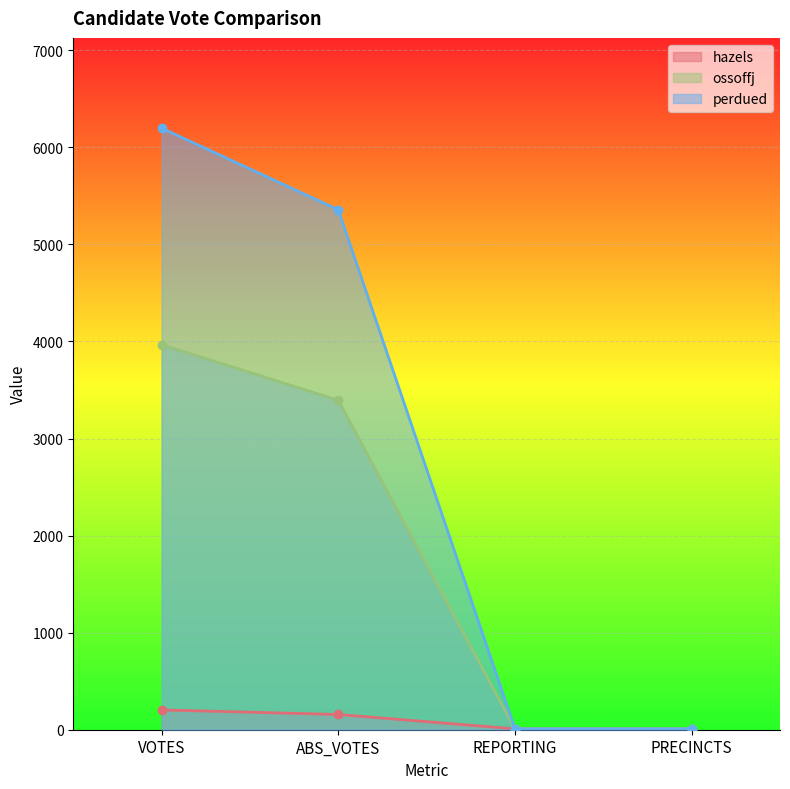

True or false: perdued and hazels intersect in this chart.

False